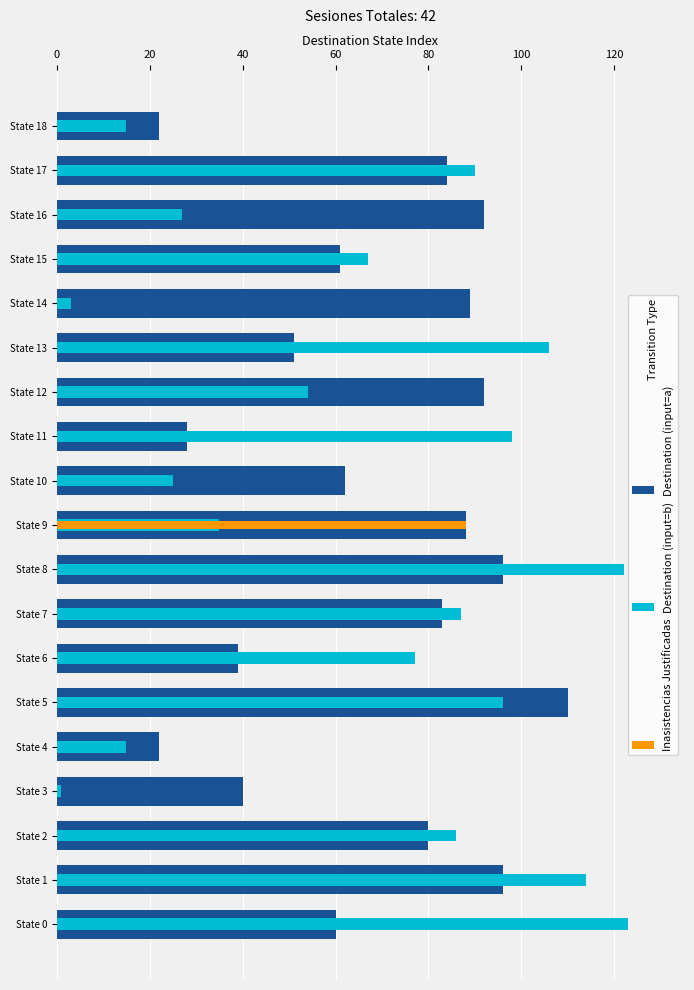

What is the average value of the Destination (input=a) series?

68